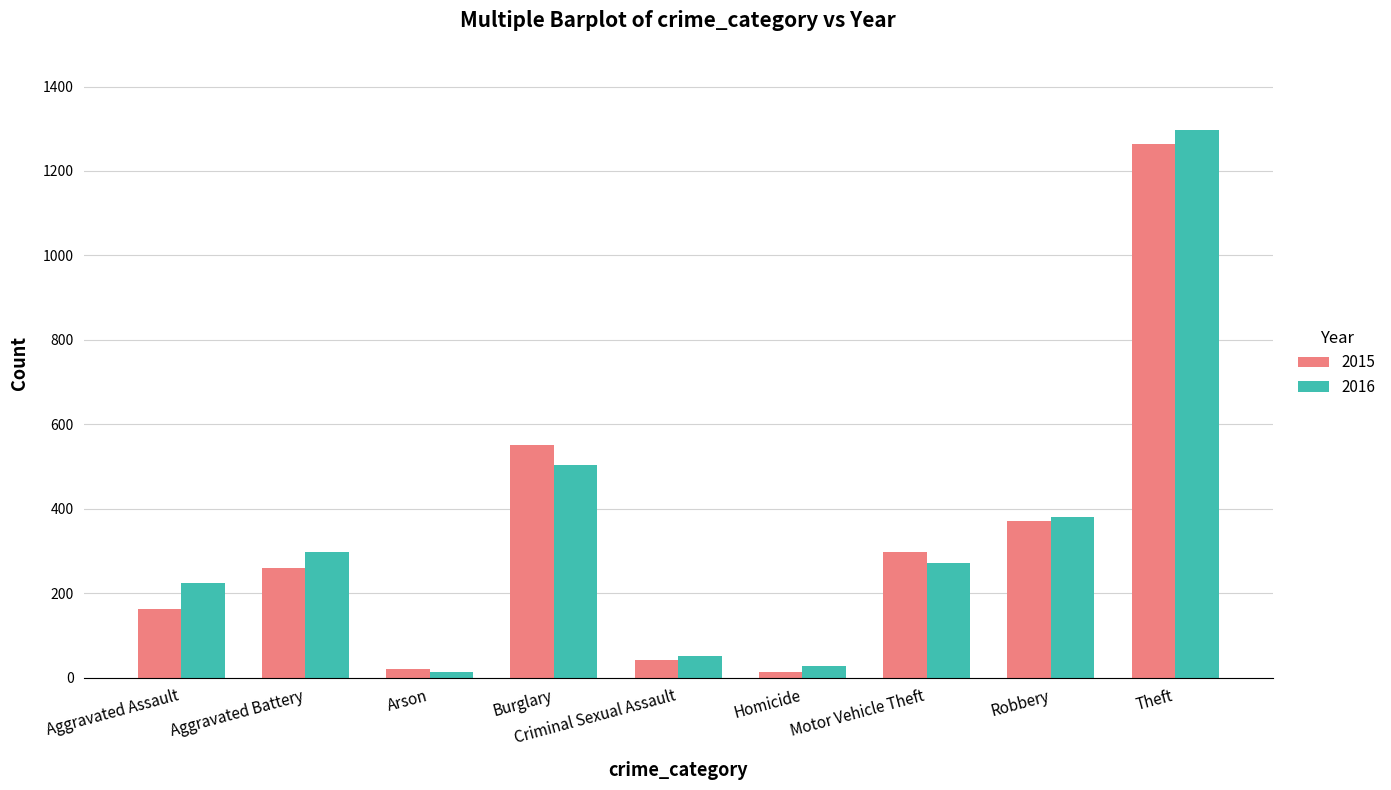

What is the average value of the 2015 series?

332